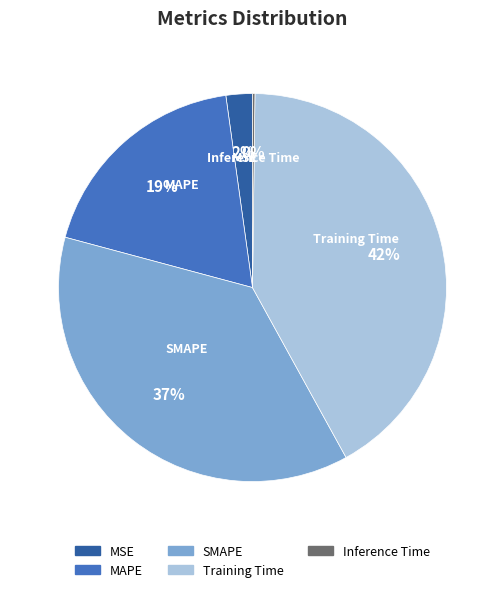

Does Training Time account for over 50% of the chart?

No